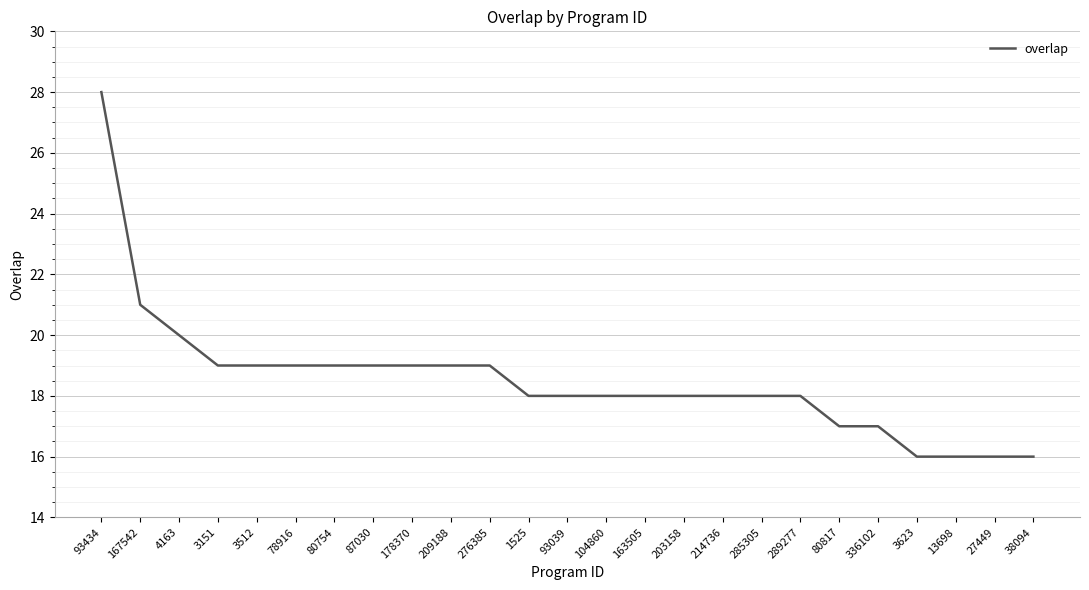

What is the change in value from 93434 to 13698?

-12